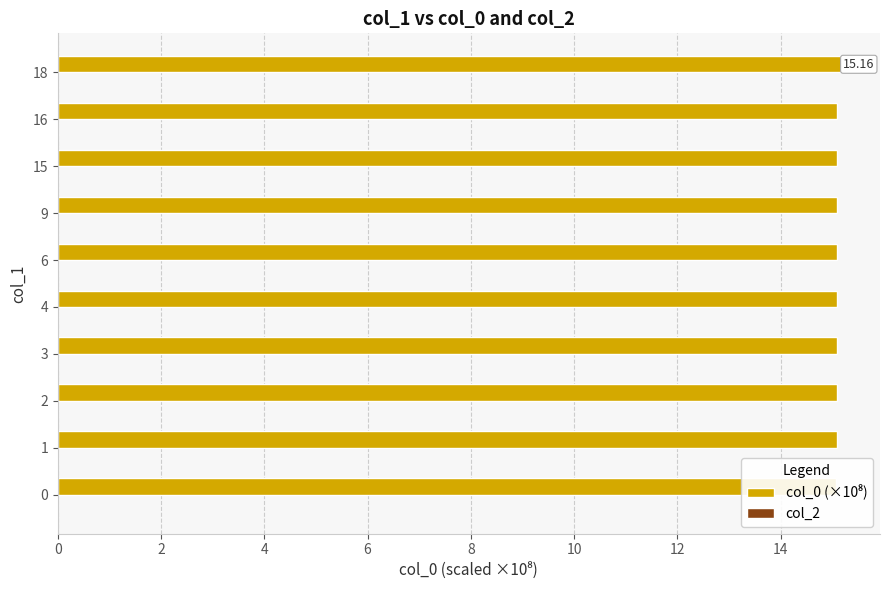

What is the maximum value for col_2?

0.3